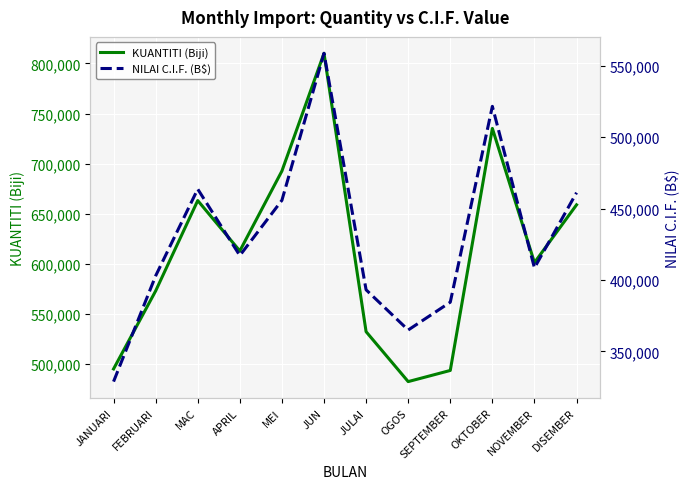

Where is the first local minimum for KUANTITI (Biji)?

APRIL